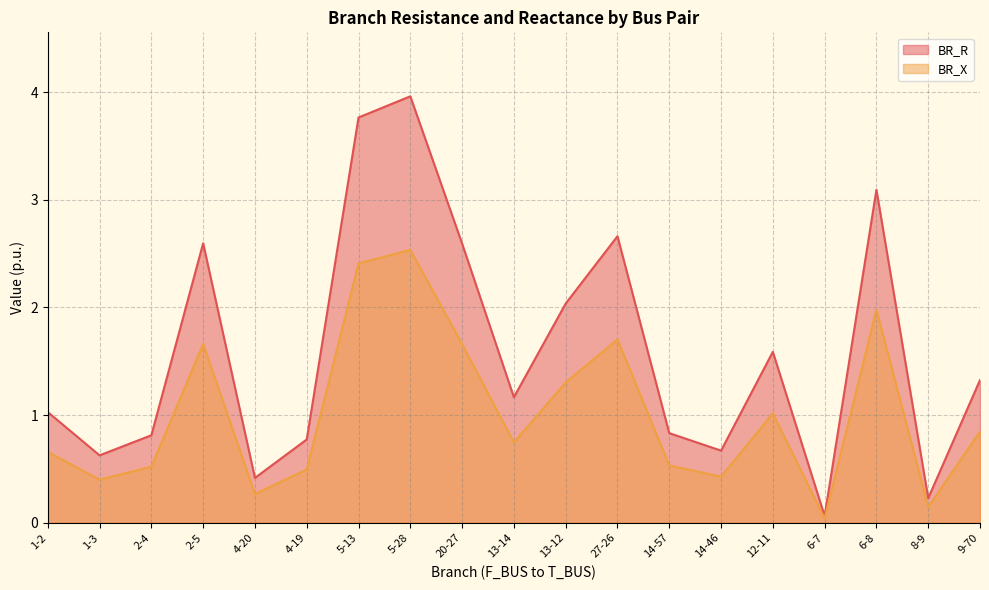

What is the average value of the BR_X series?

1.0